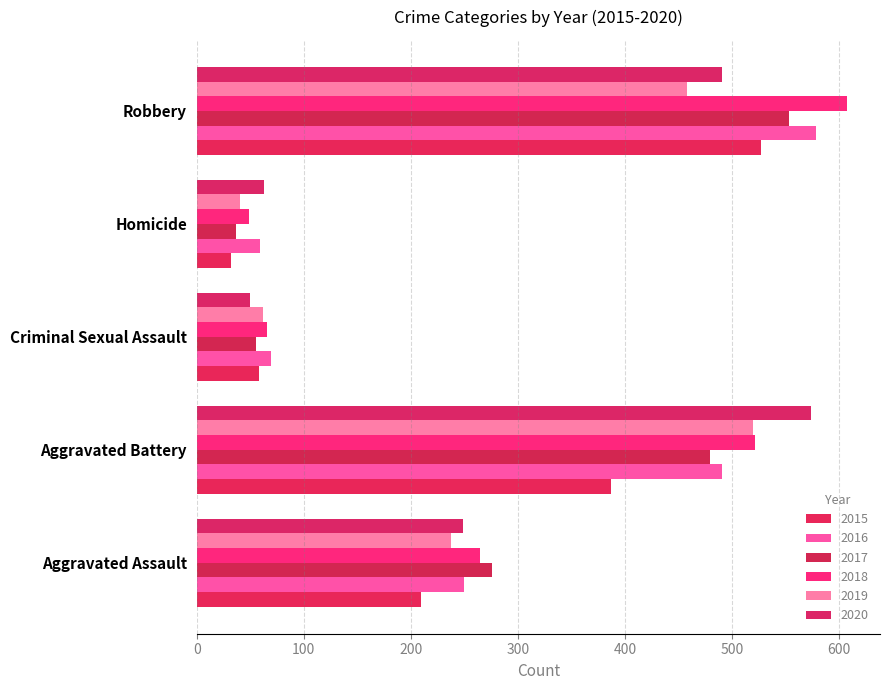

True or false: 2020 has a value of 421 at Aggravated Assault.

False